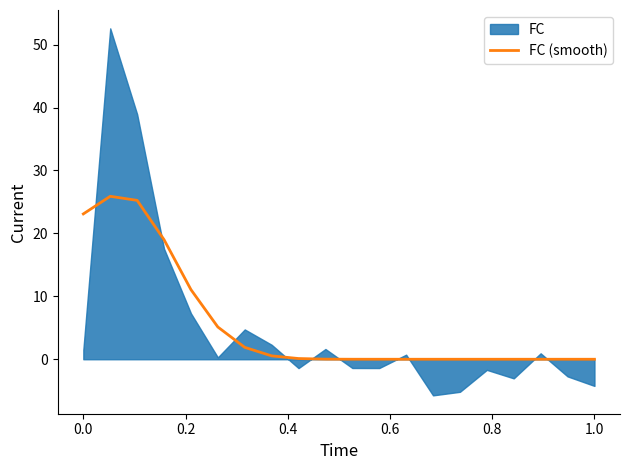

How many lines are shown in the chart?

1